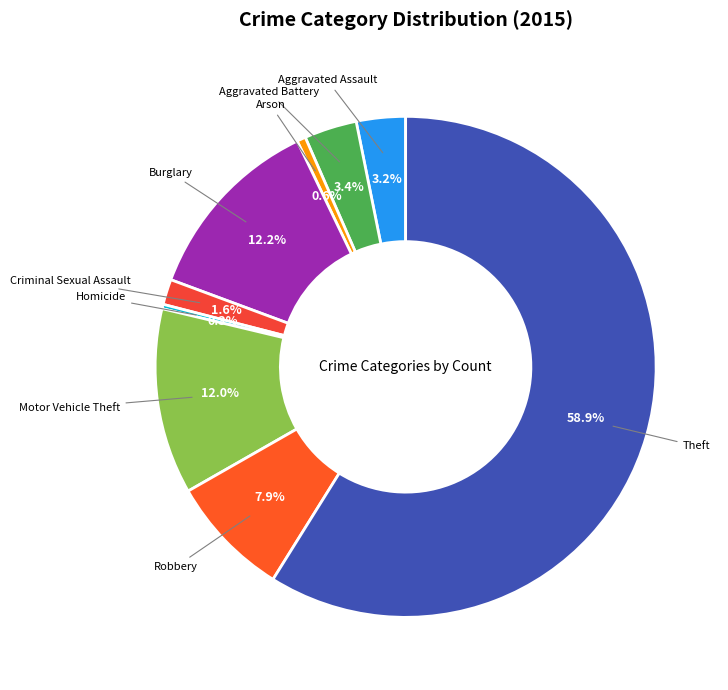

Do Arson and Aggravated Assault together represent more than half of the pie?

No